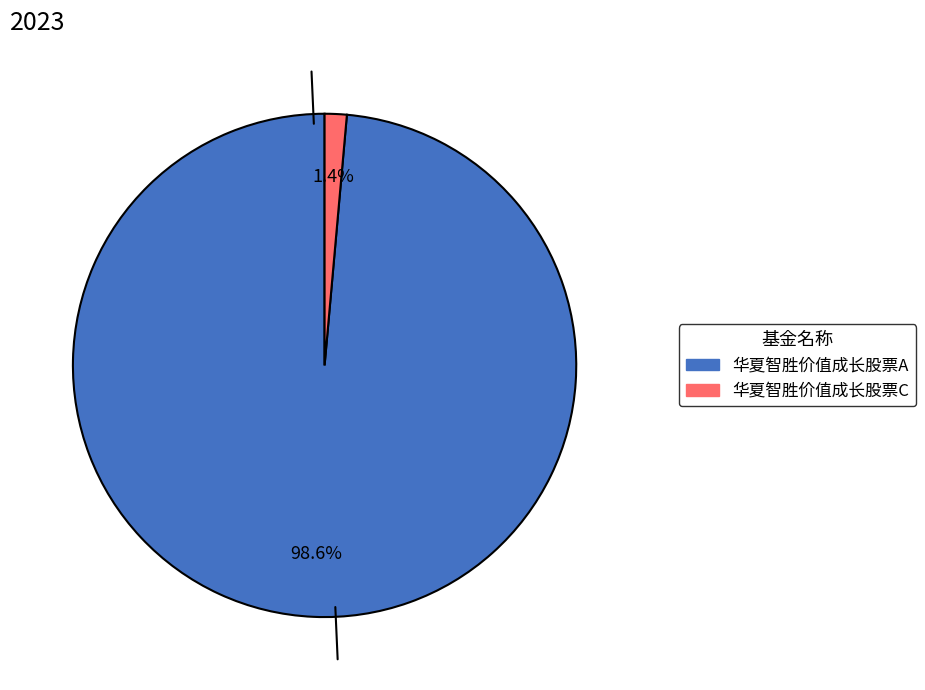

What is the smallest slice in the pie chart?

华夏智胜价值成长股票C